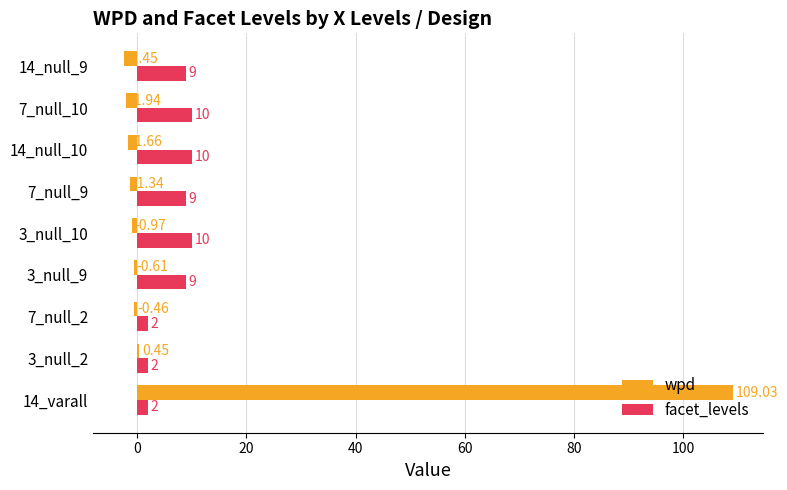

Rank the series at 7_null_2 from highest to lowest value.

facet_levels, wpd